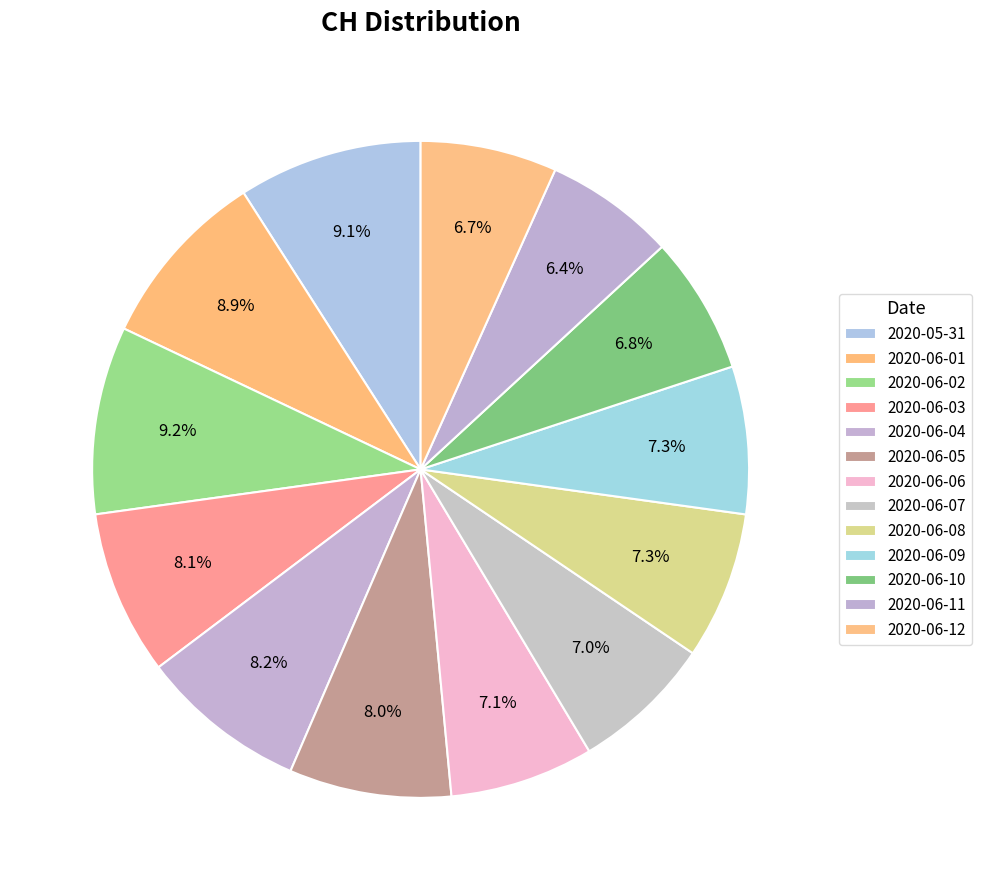

To the nearest percent, what percentage of the pie is 2020-06-03?

8%